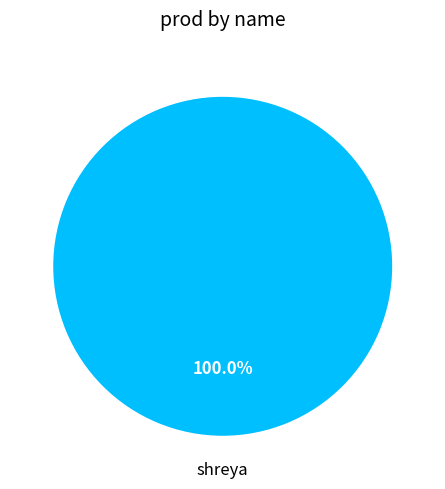

Is there any slice that represents more than half of the pie?

Yes